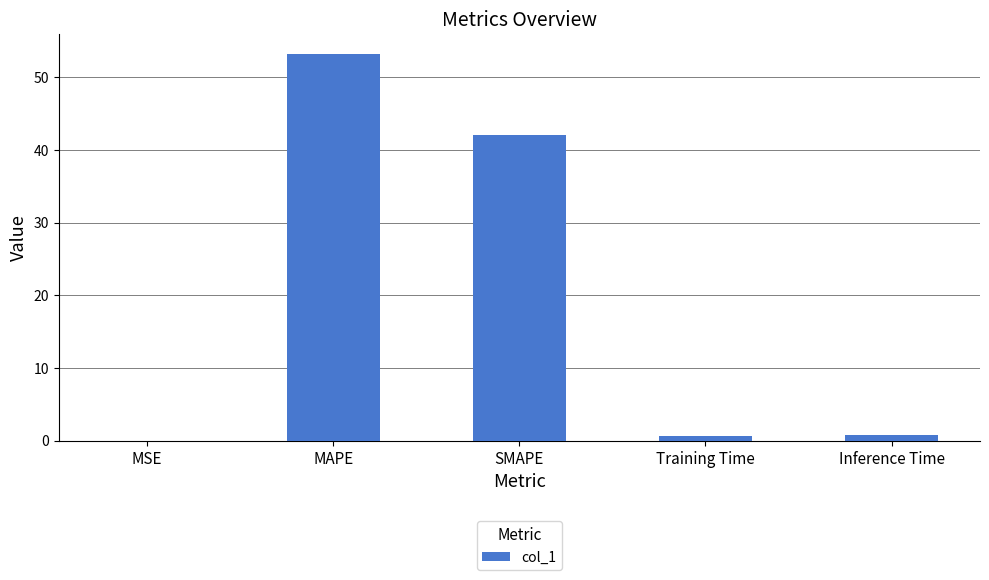

How many distinct data groups are displayed?

1